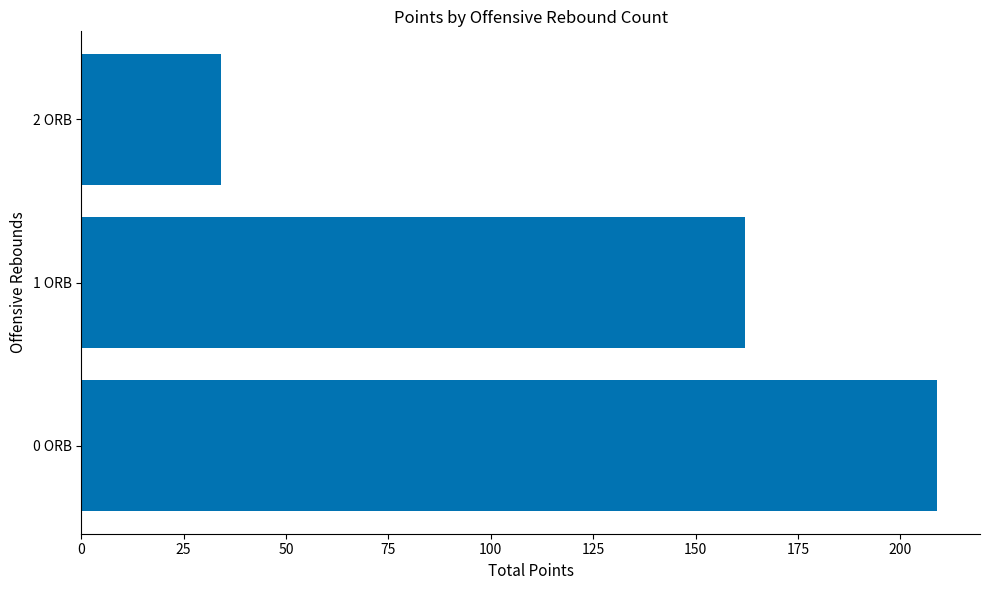

Rank the categories by value from lowest to highest.

2 ORB, 1 ORB, 0 ORB